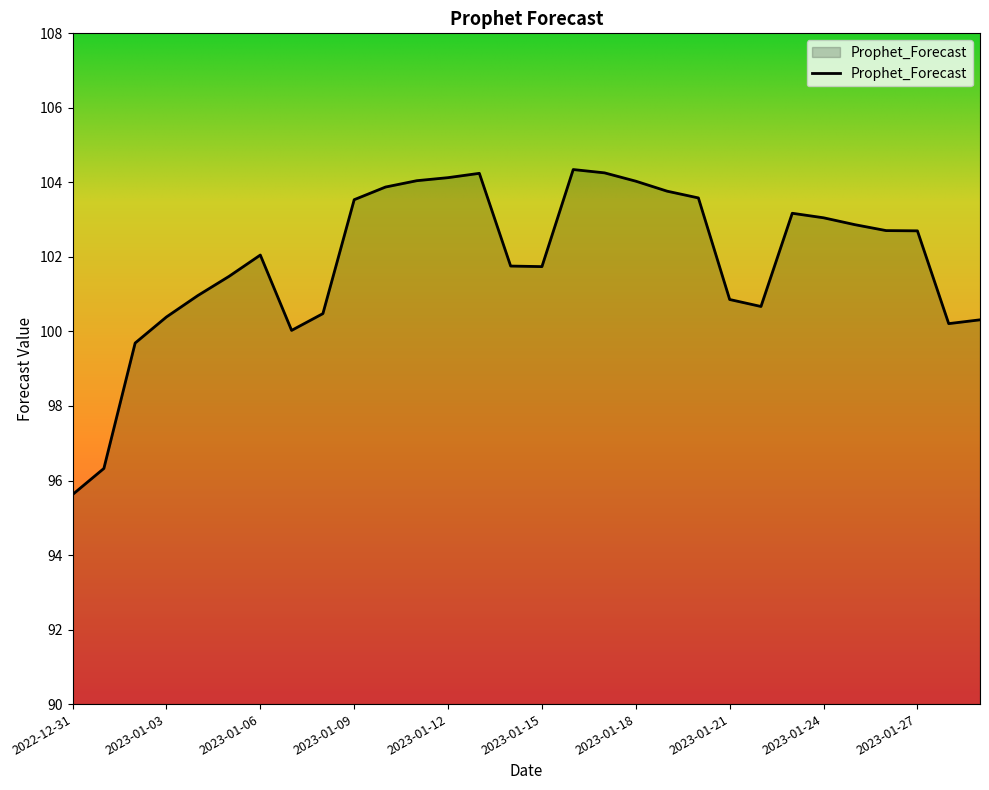

What is the maximum value shown in the chart?

104.3